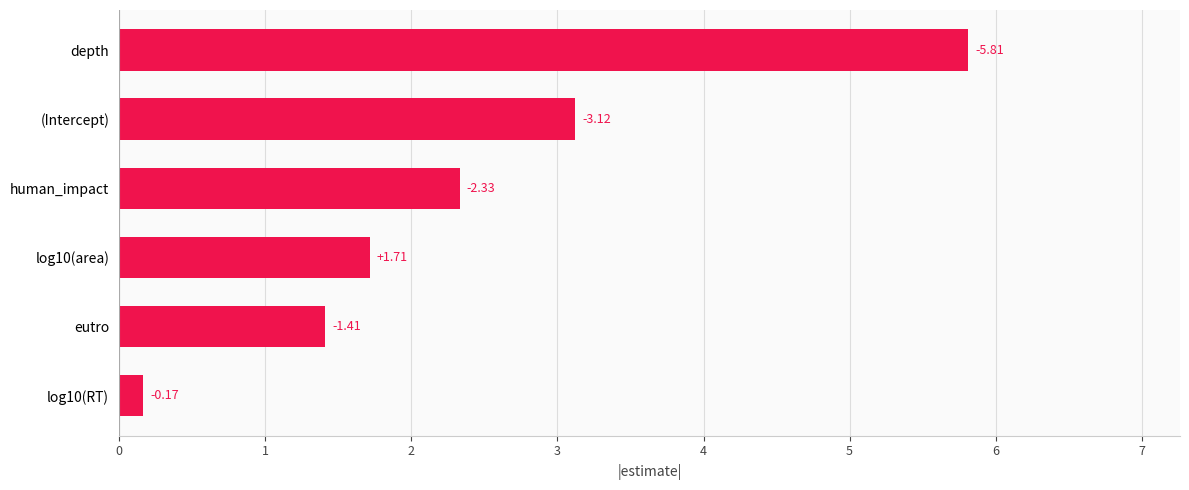

What is the average value?

2.4